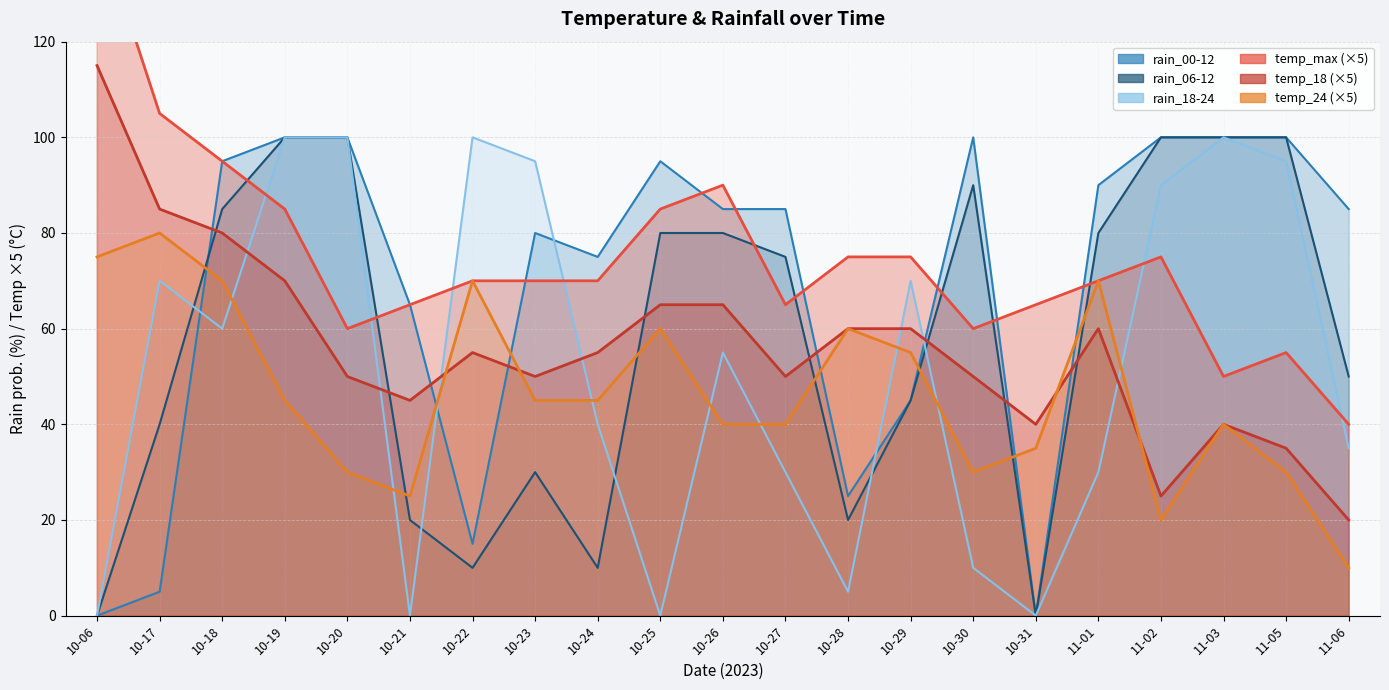

What position from the right is 11-01?

5